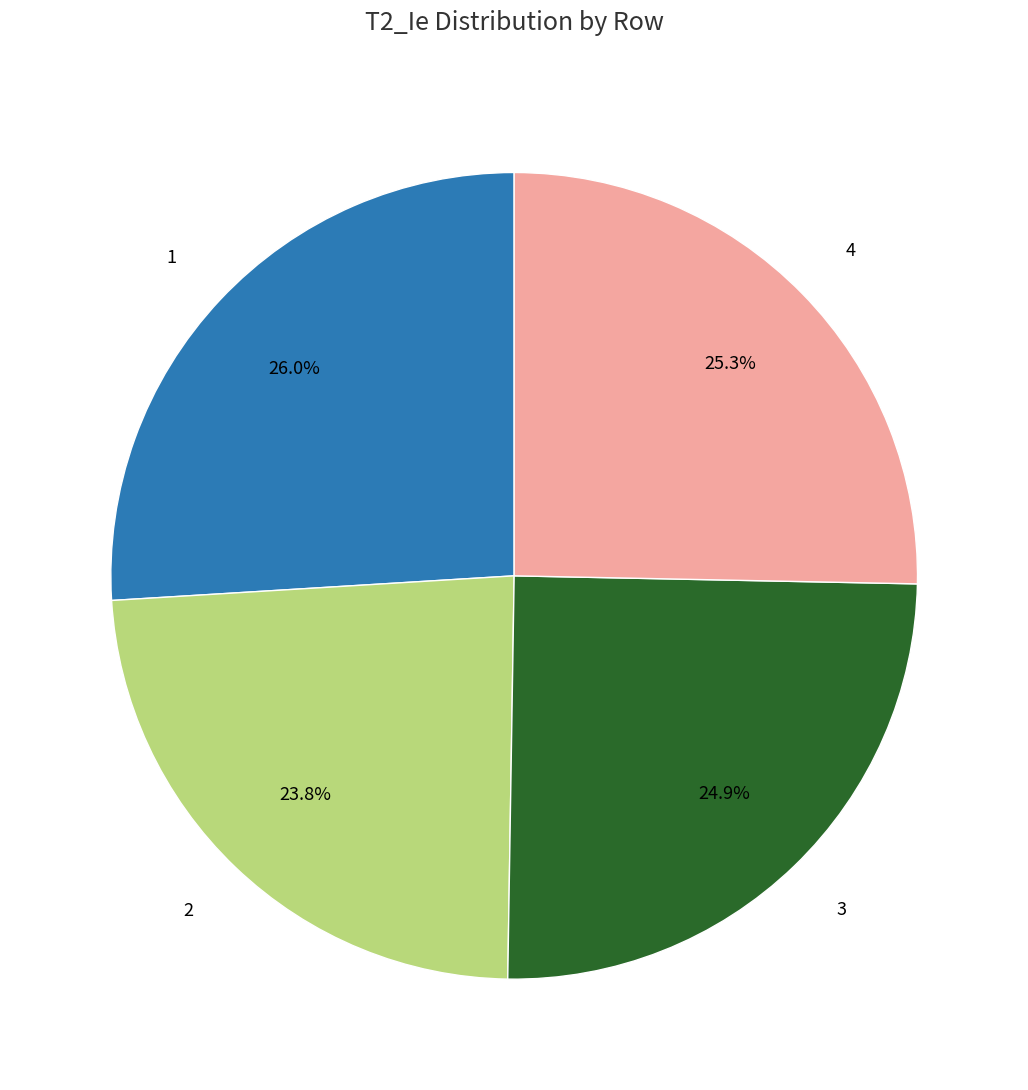

To the nearest percent, what is the difference between the 2 and 3 slice percentages?

1%